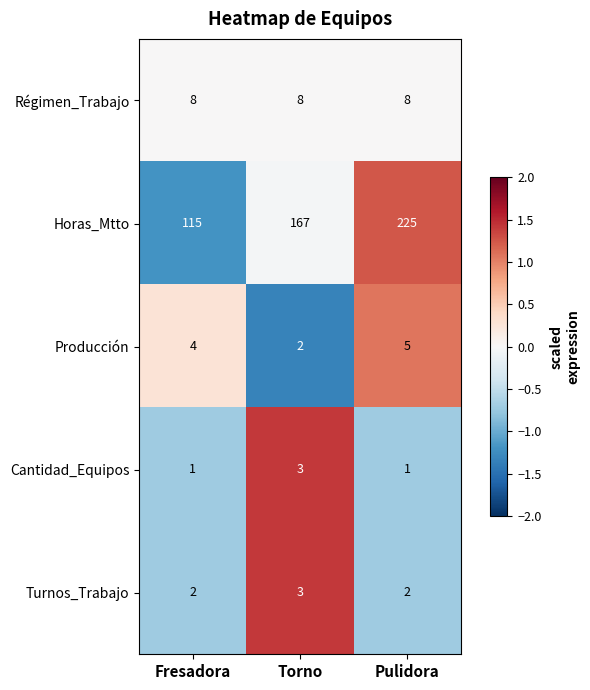

List the labels in order of Producción value, largest first.

Pulidora, Fresadora, Torno